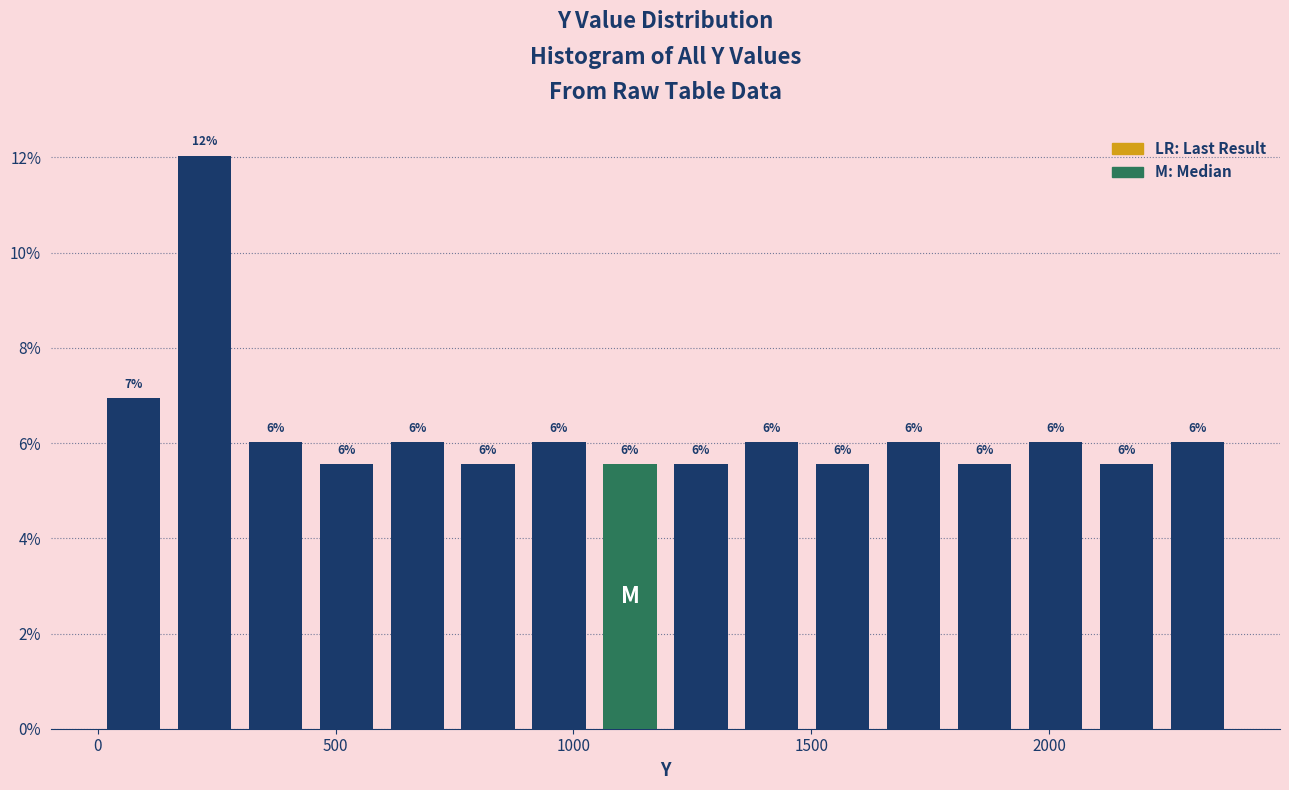

Around what value on the x-axis is the tallest bar? Give the approximate position of its centre, as read against the axis.

200